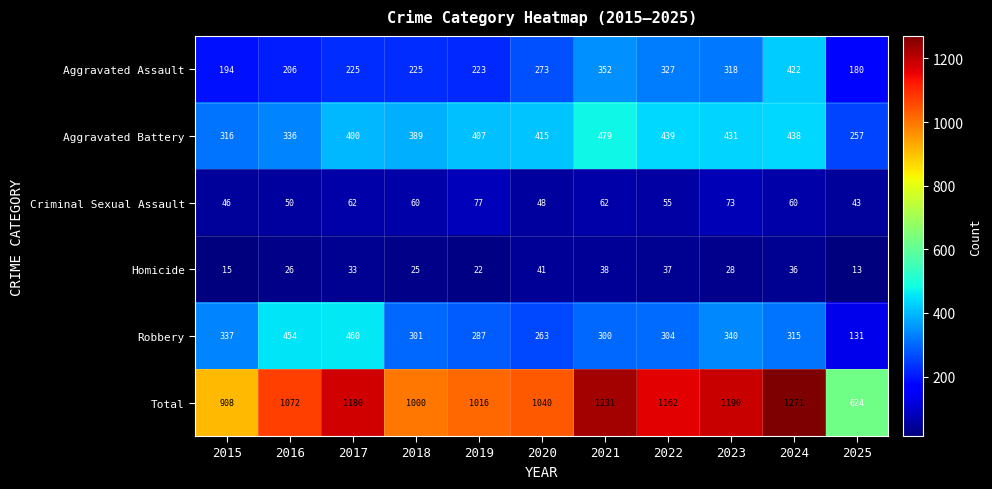

Which label corresponds to the largest value in the chart?

2024